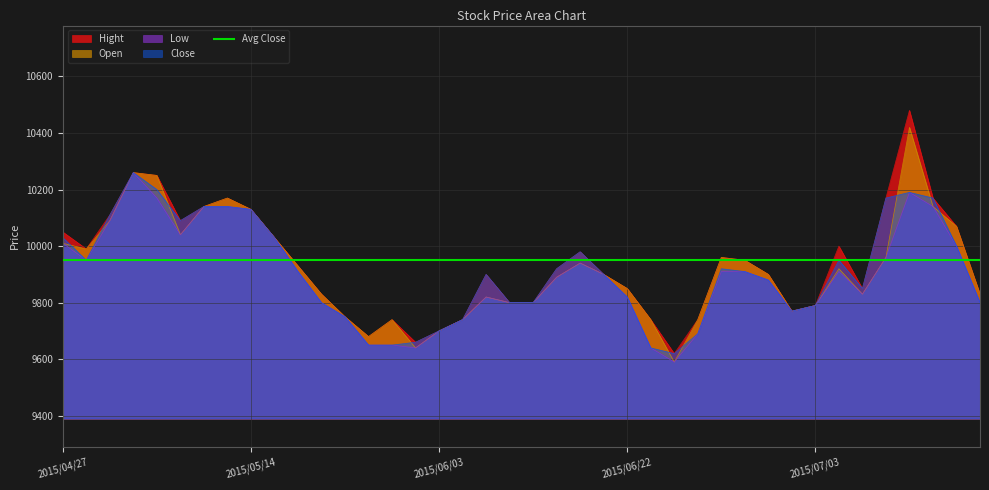

List the series in order of their overall mean, highest first.

Hight, Open, Close, Low